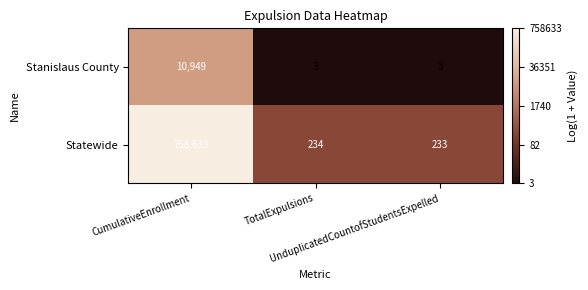

List the series in order of their peak value, lowest first.

Stanislaus County, Statewide